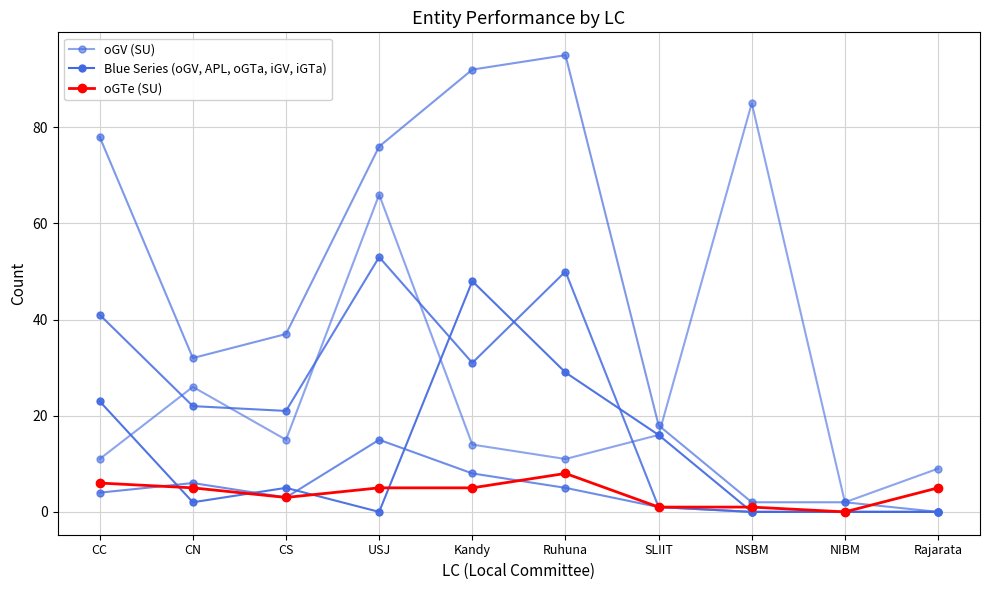

At how many categories does at least one series exceed 24?

3